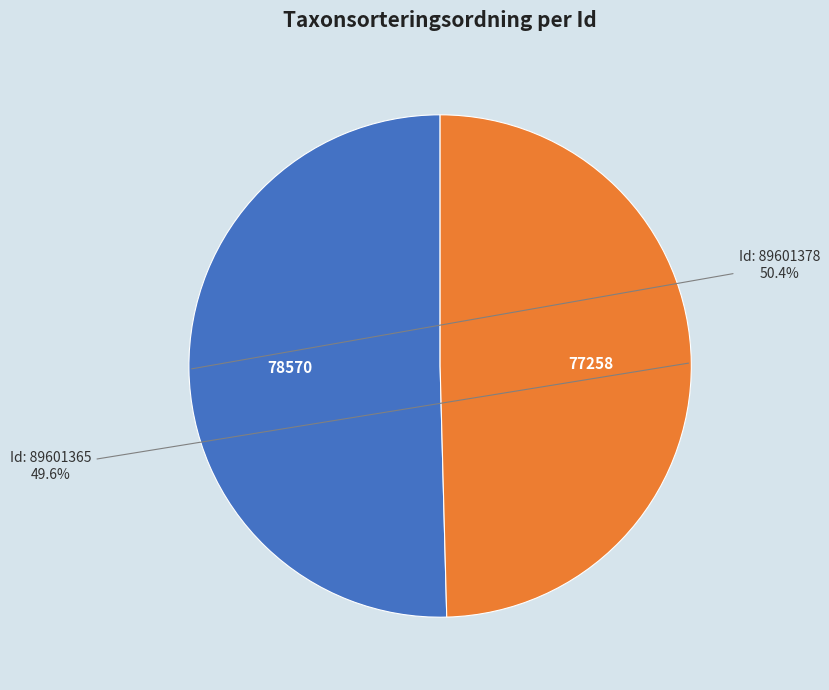

Is there any slice that represents more than half of the pie?

Yes